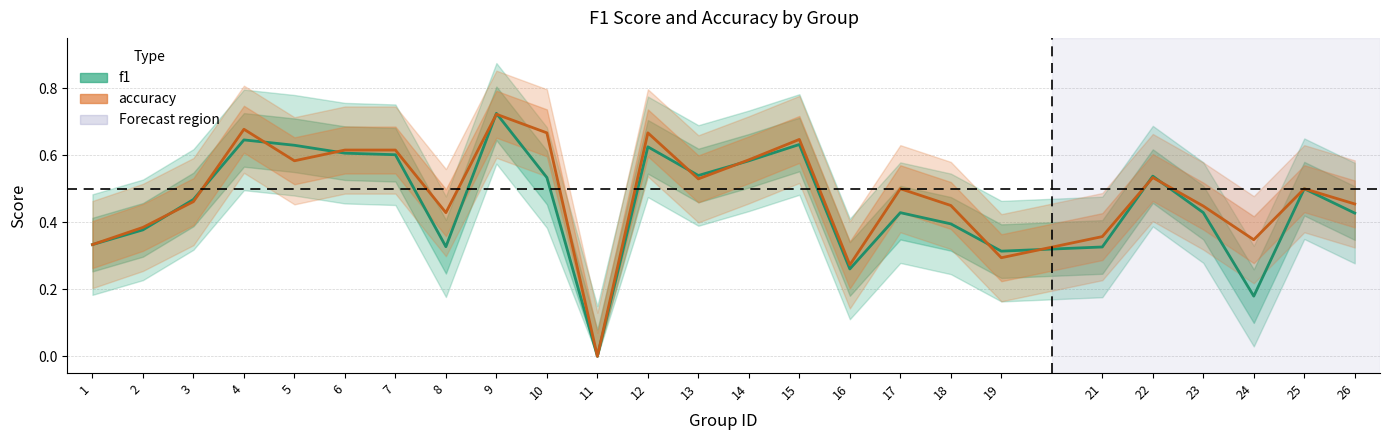

The value of accuracy at 13 is 0.5. True or false?

True